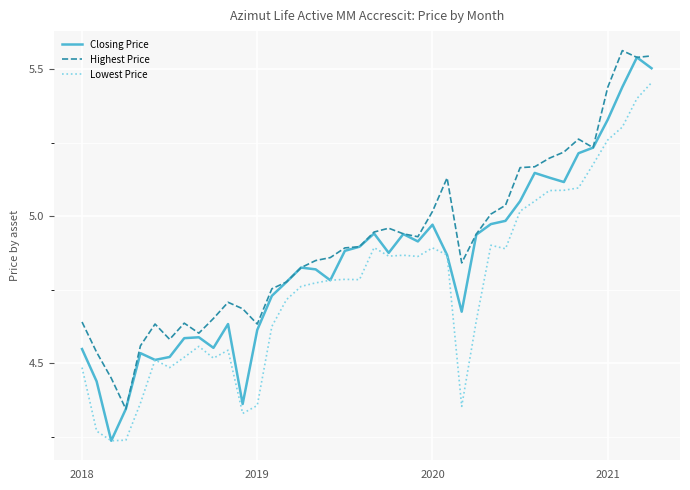

True or false: Highest Price and Lowest Price cross at least once.

False